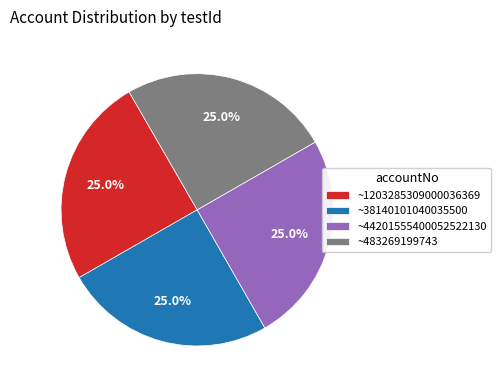

How much of the chart is everything except ~44201555400052522130?

75.0%